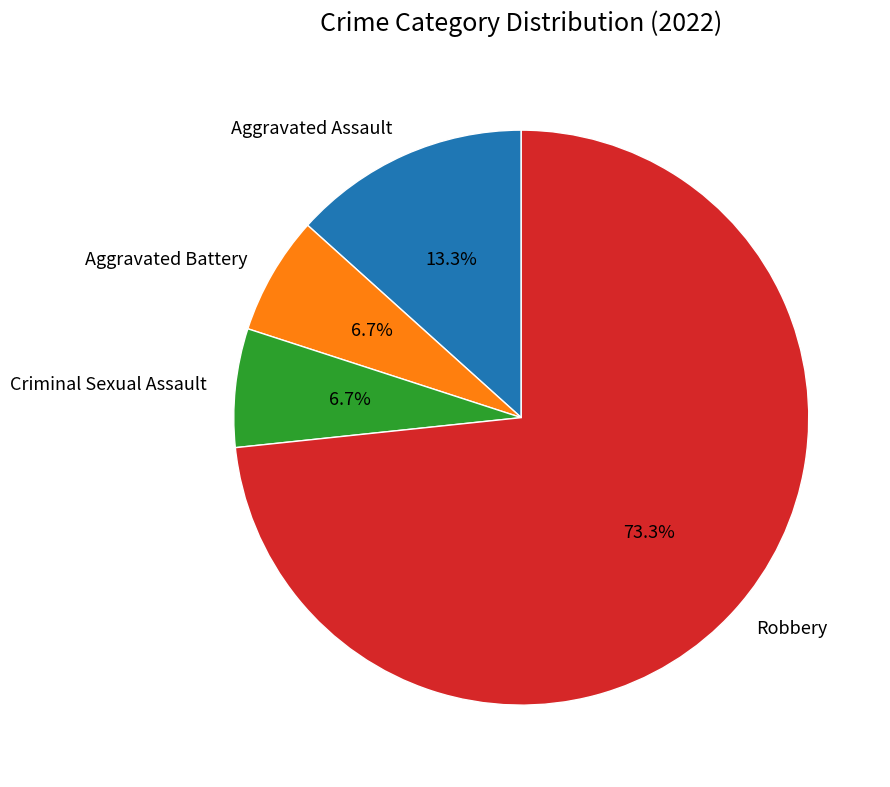

The Aggravated Assault slice represents 23% of the pie. True or false?

False